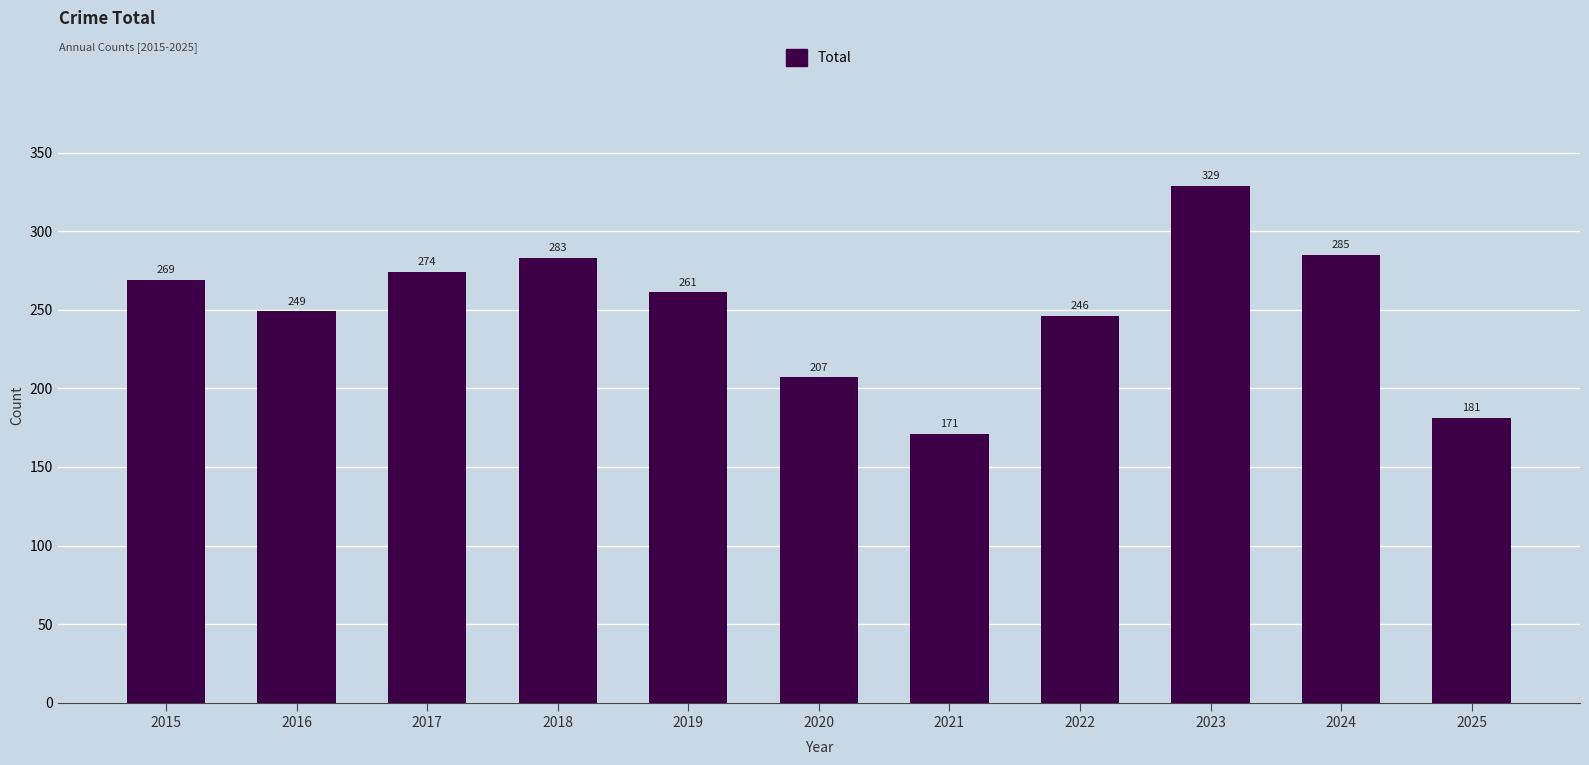

Reading left to right, what are all the values shown in this chart?

269	249	274	283	261	207	171	246	329	285	181